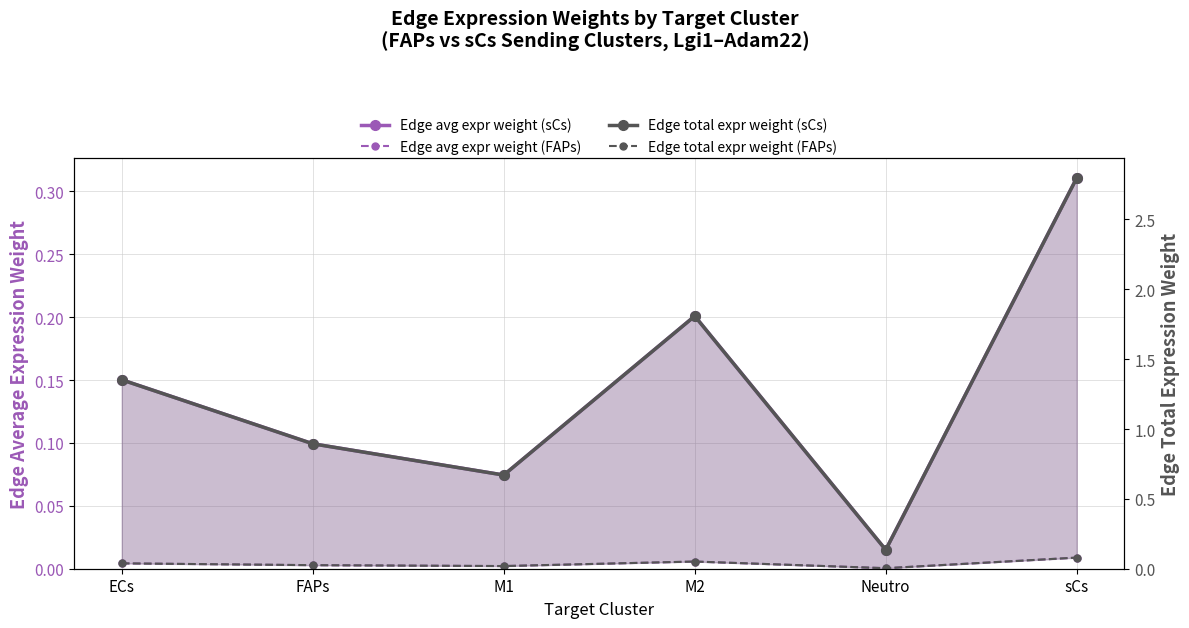

At M2, list the series in order from largest to smallest.

Edge total expr weight (sCs), Edge avg expr weight (sCs), Edge total expr weight (FAPs), Edge avg expr weight (FAPs)